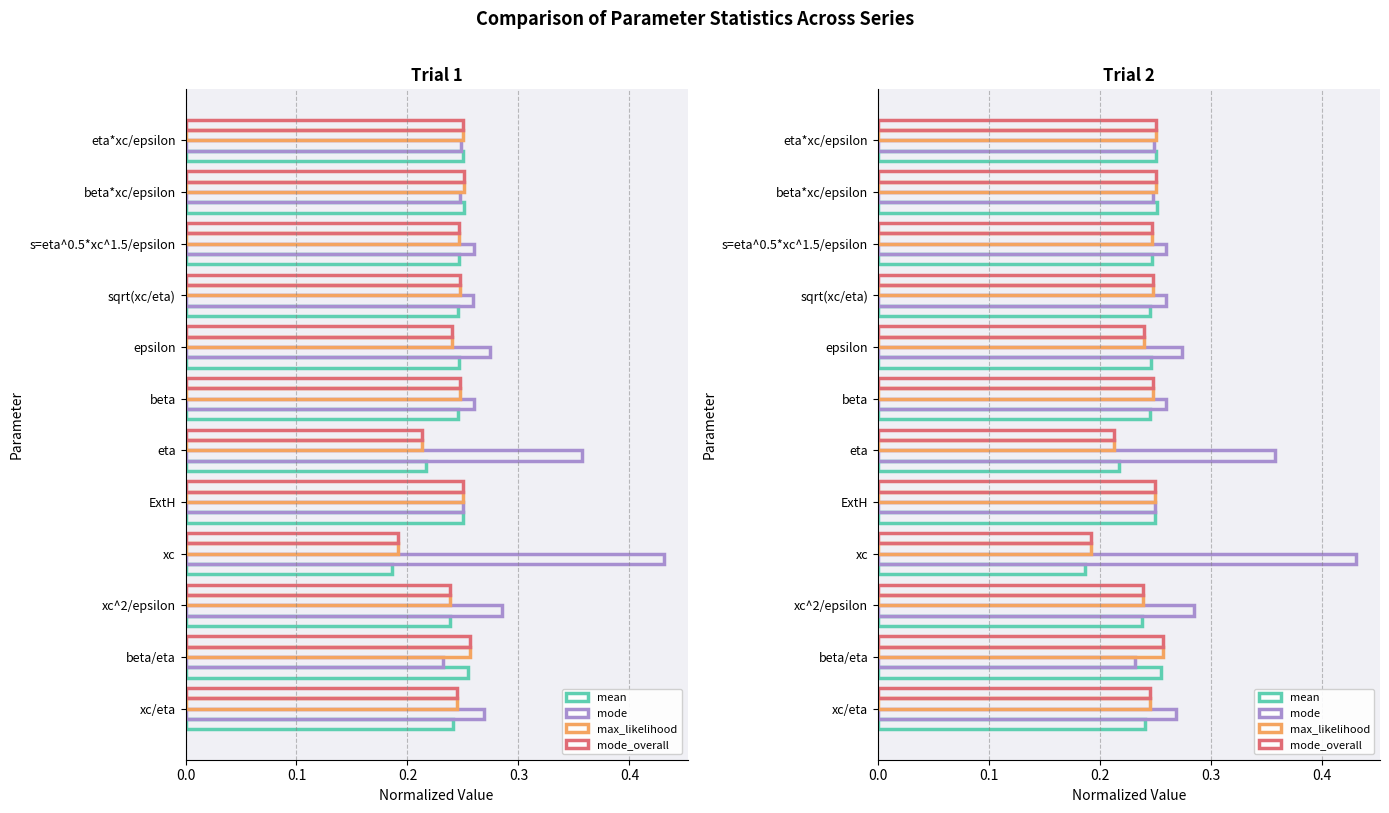

List the series in order of their peak value, highest first.

mode, max_likelihood, mode_overall, mean